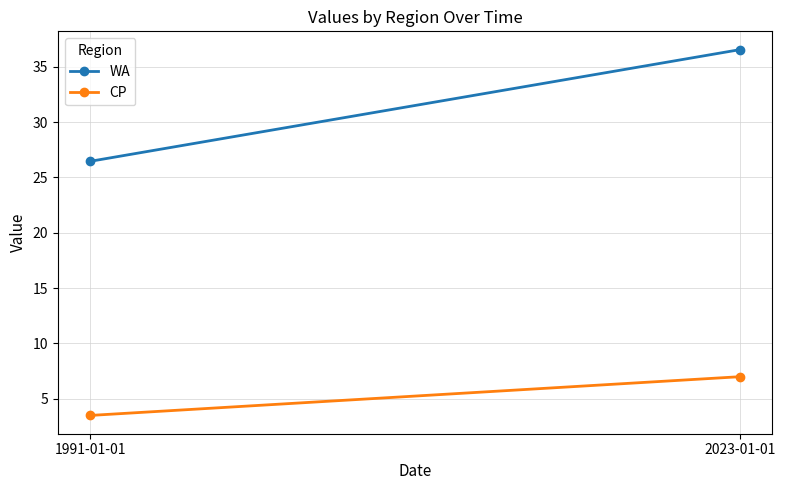

At which label does CP reach its peak?

2023-01-01